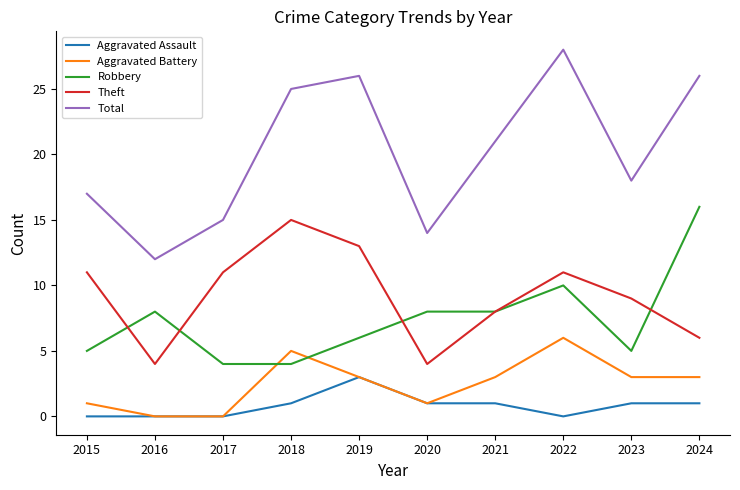

Which series changed the most between 2015 and 2017?

Total